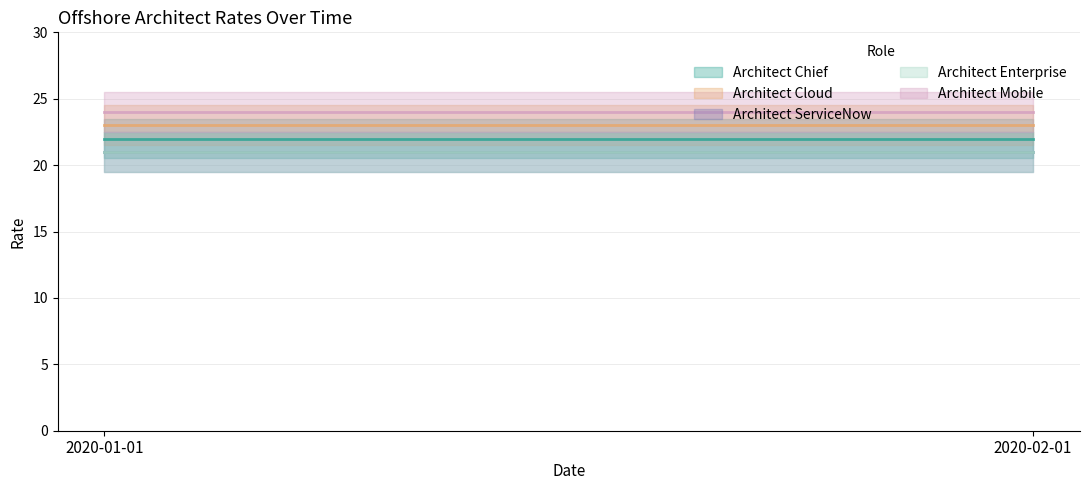

Which category has the highest value across all series?

2020-01-01